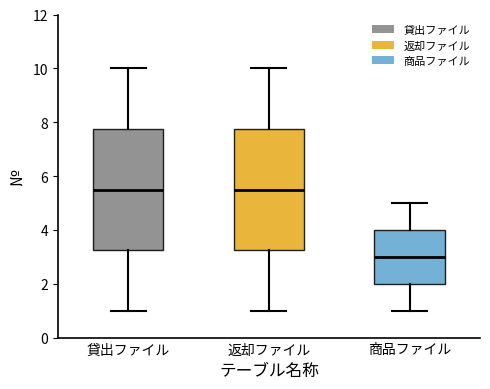

Reading left to right, read every box against the y-axis: the position of its median line, the range the box covers, and the ends of its whiskers. The values are not printed on the chart, so give them approximately, as read against the axis.

貸出ファイル: median 5.6, box 3.2 to 7.8, whiskers 1.0 to 10.0
返却ファイル: median 5.6, box 3.2 to 7.8, whiskers 1.0 to 10.0
商品ファイル: median 3.0, box 2.0 to 4.0, whiskers 1.0 to 5.0